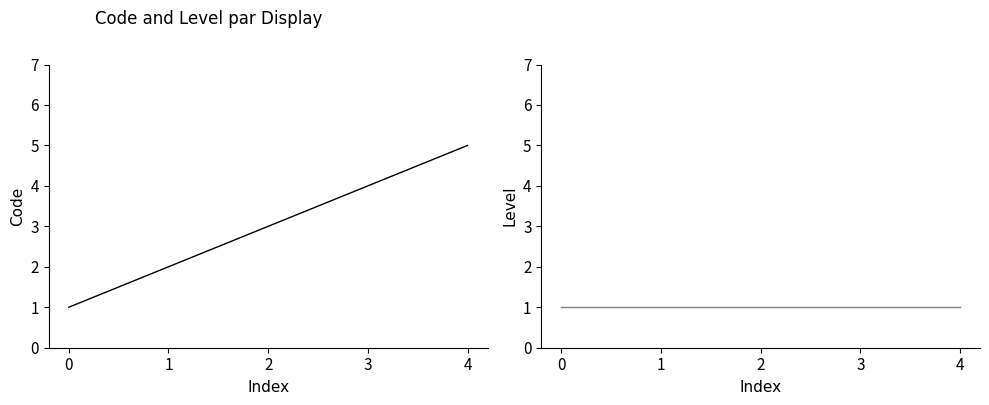

What value does the Level series have at 0?

1